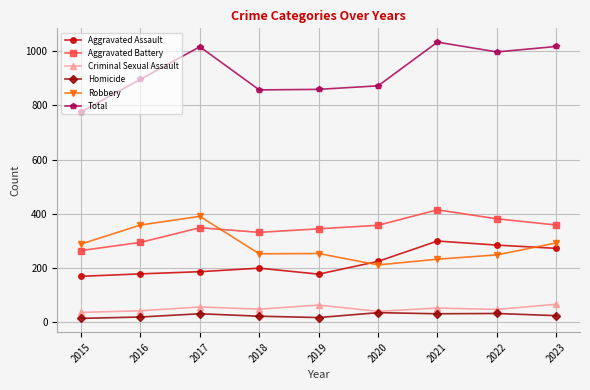

Is this an area chart (filled region under the line)?

No